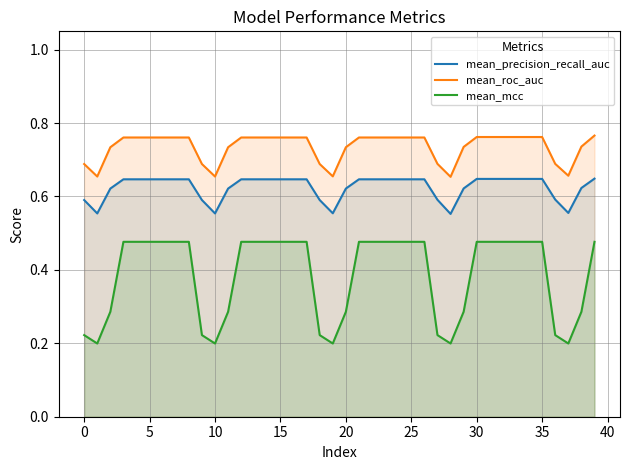

Which category has the highest value across all series?

39